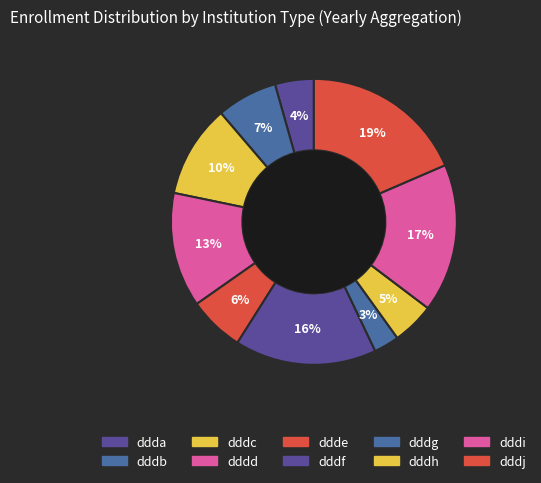

Rank the categories by value from highest to lowest.

dddj, dddi, dddf, dddd, dddc, dddb, ddde, dddh, ddda, dddg